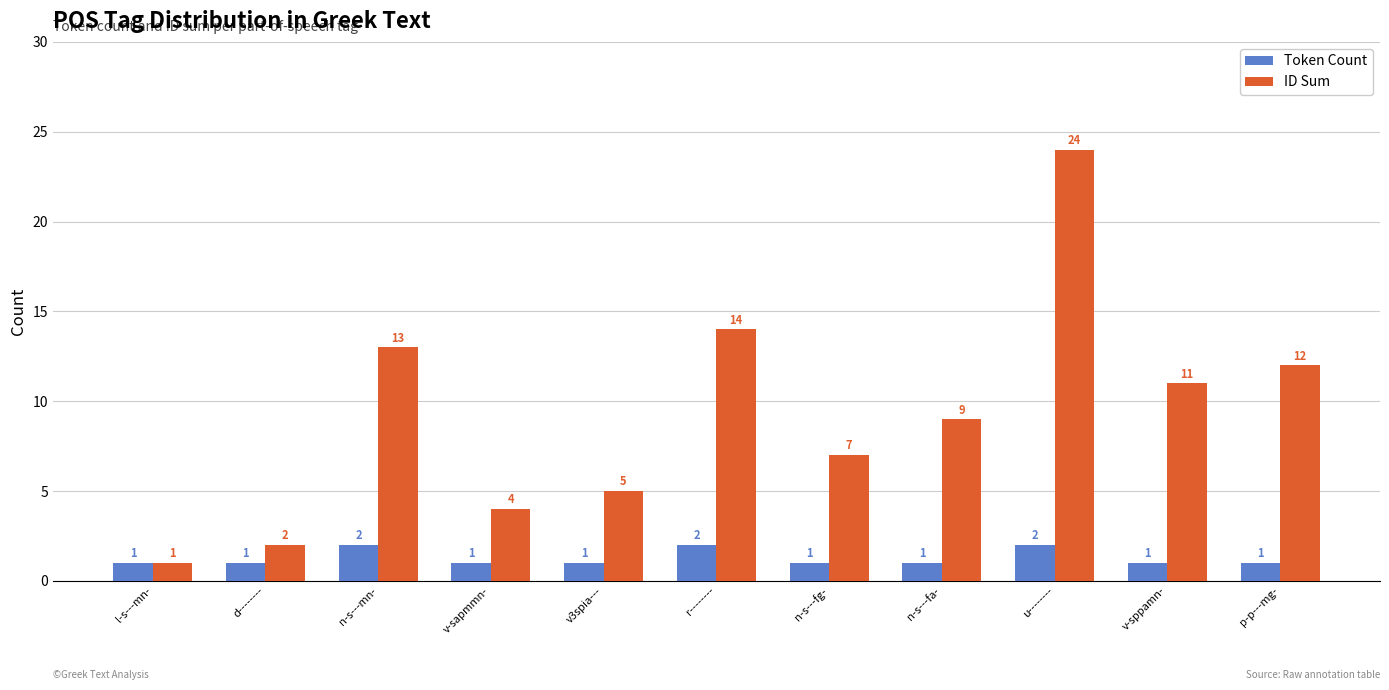

What is the label of the 4th bar from the left?

v-sapmmn-